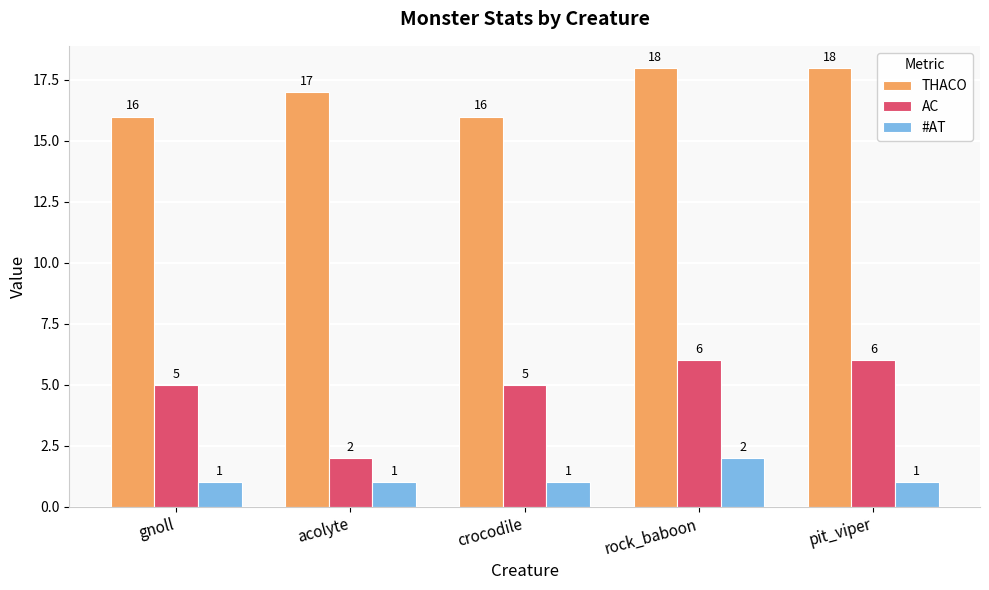

What position from the left is gnoll?

1